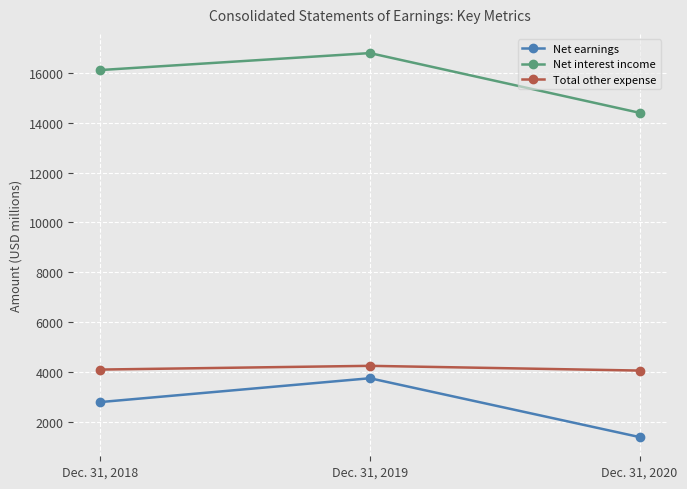

Is the value of Total other expense at Dec. 31, 2018 greater than the value of Net earnings at Dec. 31, 2018?

Yes